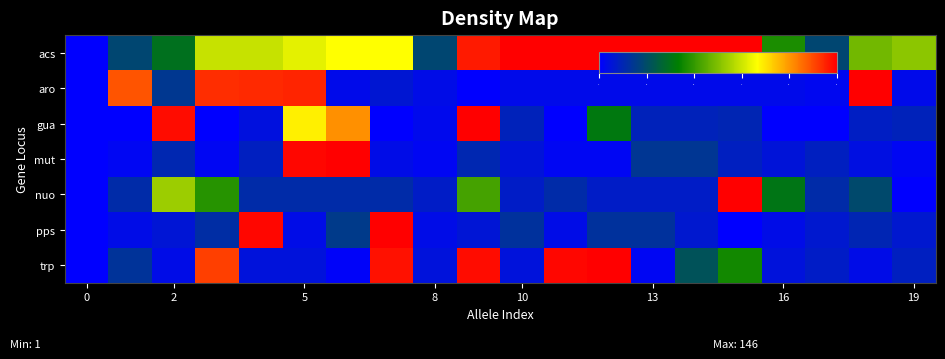

At how many categories does at least one series exceed 0?

19